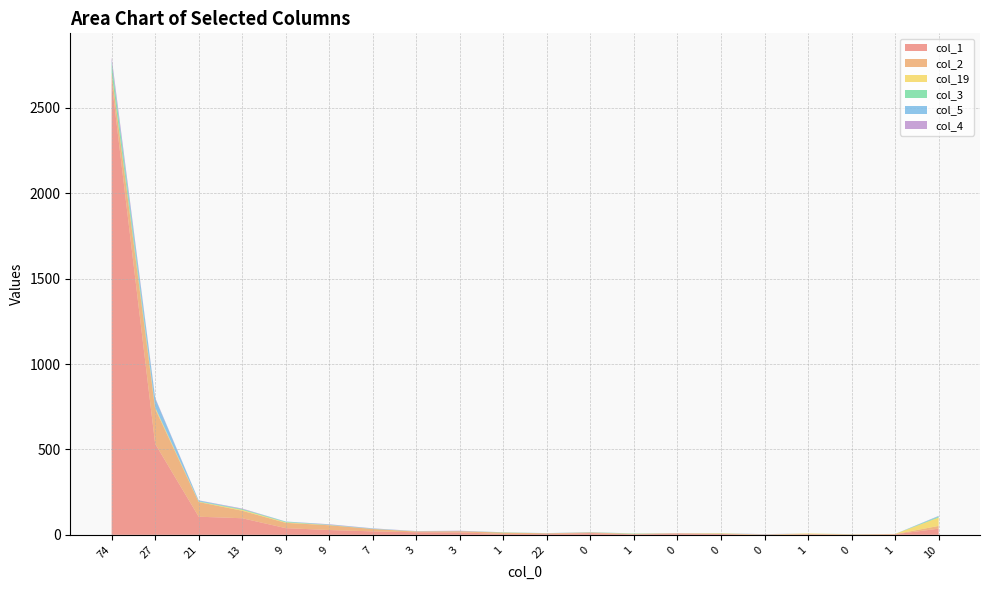

Reading left to right, extract all data points from this chart.

col_1: 2651	533	106	97	39	28	20	15	14	5	5	10	3	6	5	0	2	1	3	36
col_2: 50	205	86	44	31	28	14	4	7	8	4	4	2	3	0	2	3	2	1	16
col_19: 6	7	2	5	3	1	0	1	0	0	0	0	1	0	4	0	3	0	1	49
col_3: 57	2	2	4	3	1	1	0	0	2	0	1	2	0	0	0	0	1	0	5
col_5: 12	52	5	1	2	2	2	1	1	0	1	1	0	0	1	1	0	0	0	4
col_4: 21	4	1	3	0	2	1	1	2	0	0	0	0	1	0	1	0	0	0	1